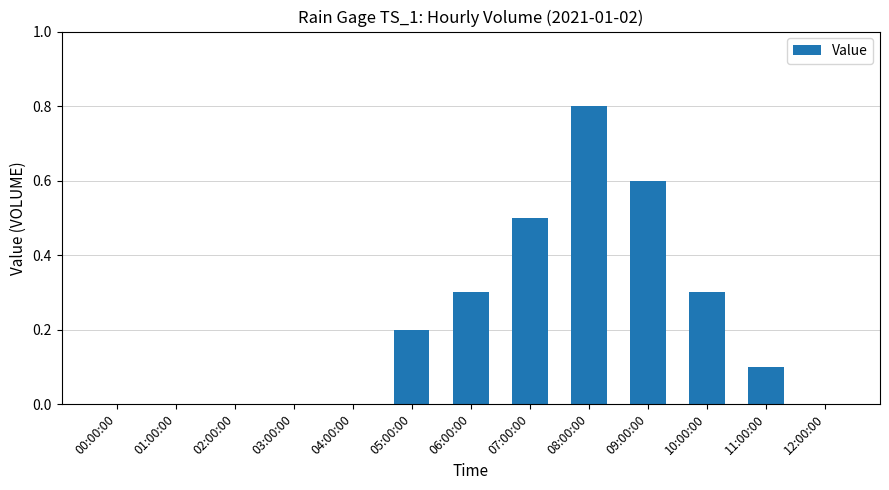

True or false: the data shows 0.4 at 12:00:00.

False